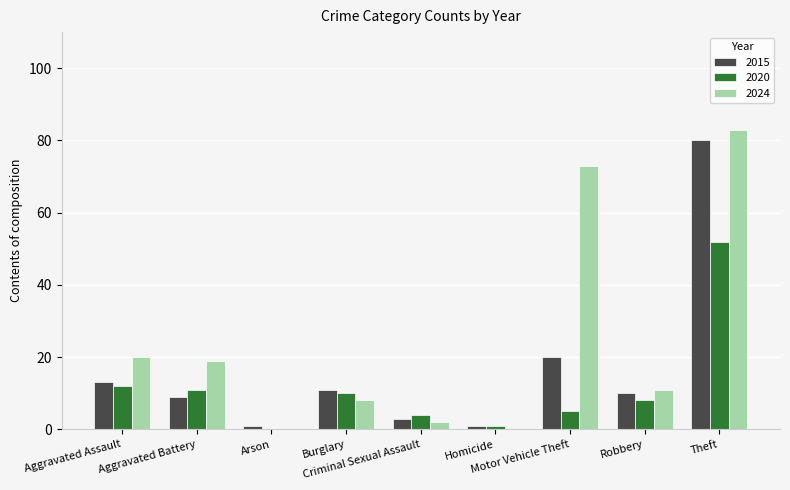

What is the difference between the 2015 values at Aggravated Assault and Theft?

67